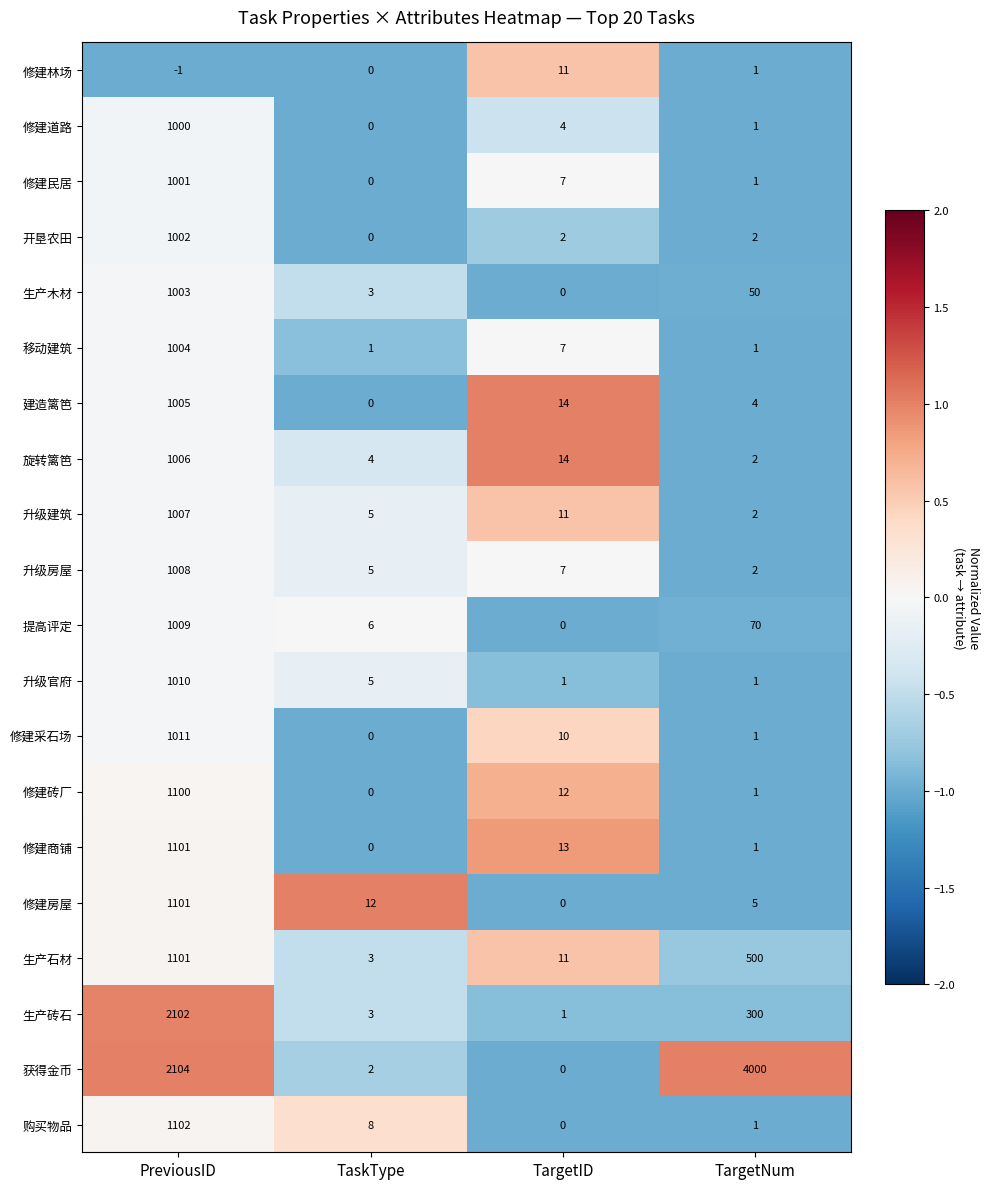

At which category is the sum across all series the highest?

PreviousID